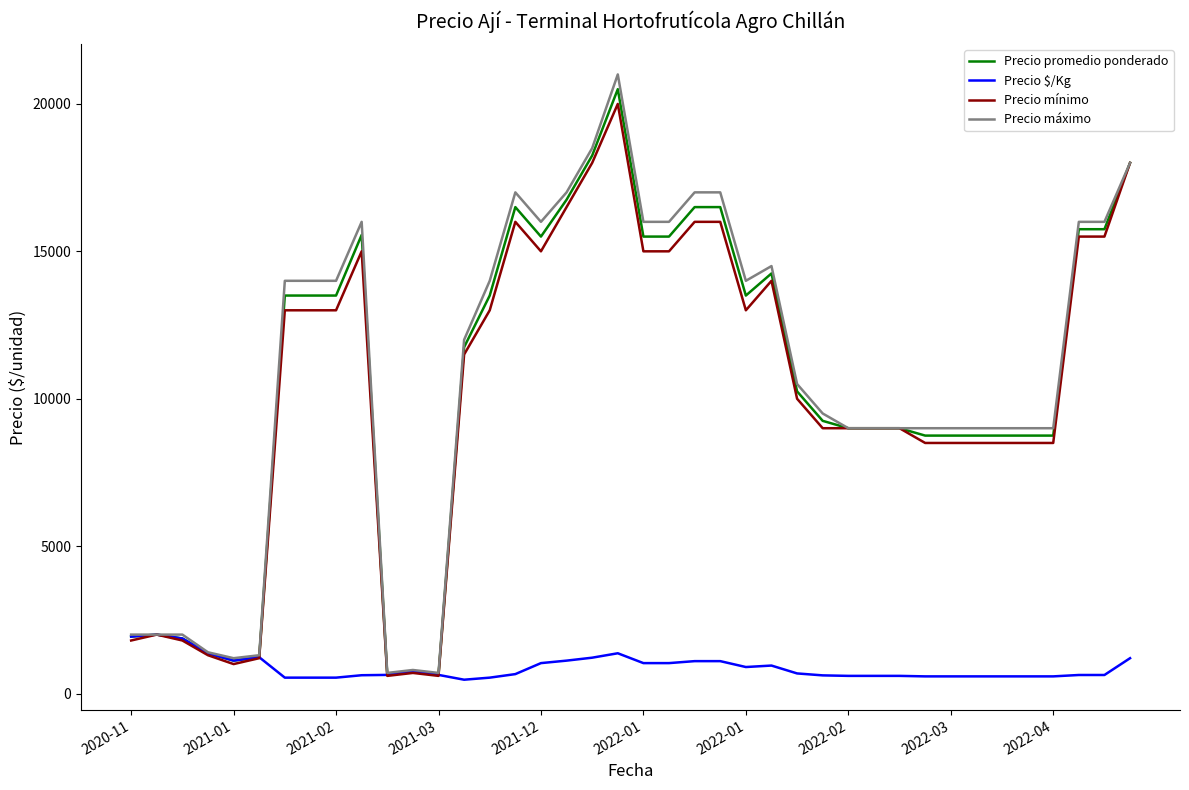

What is the difference between the maximum and minimum values in the Precio mínimo series?

19400